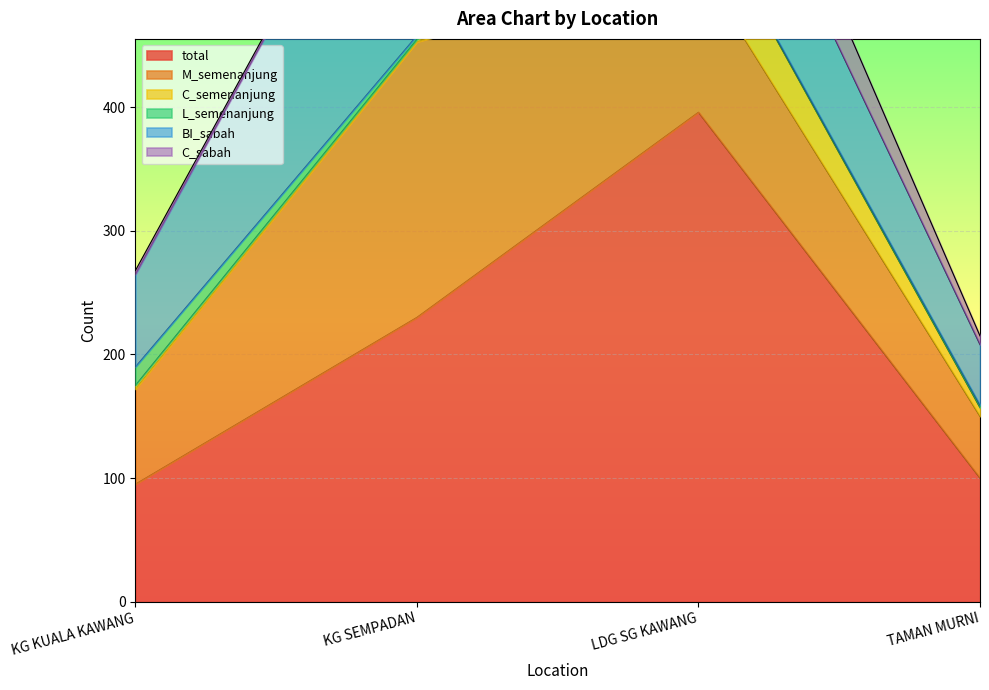

Reading right to left, what are all the values shown in this chart?

total: 100	396	230	95
M_semenanjung: 50	119	223	77
C_semenanjung: 7	54	2	3
L_semenanjung: 2	1	3	15
BI_sabah: 49	118	224	75
C_sabah: 7	54	2	3